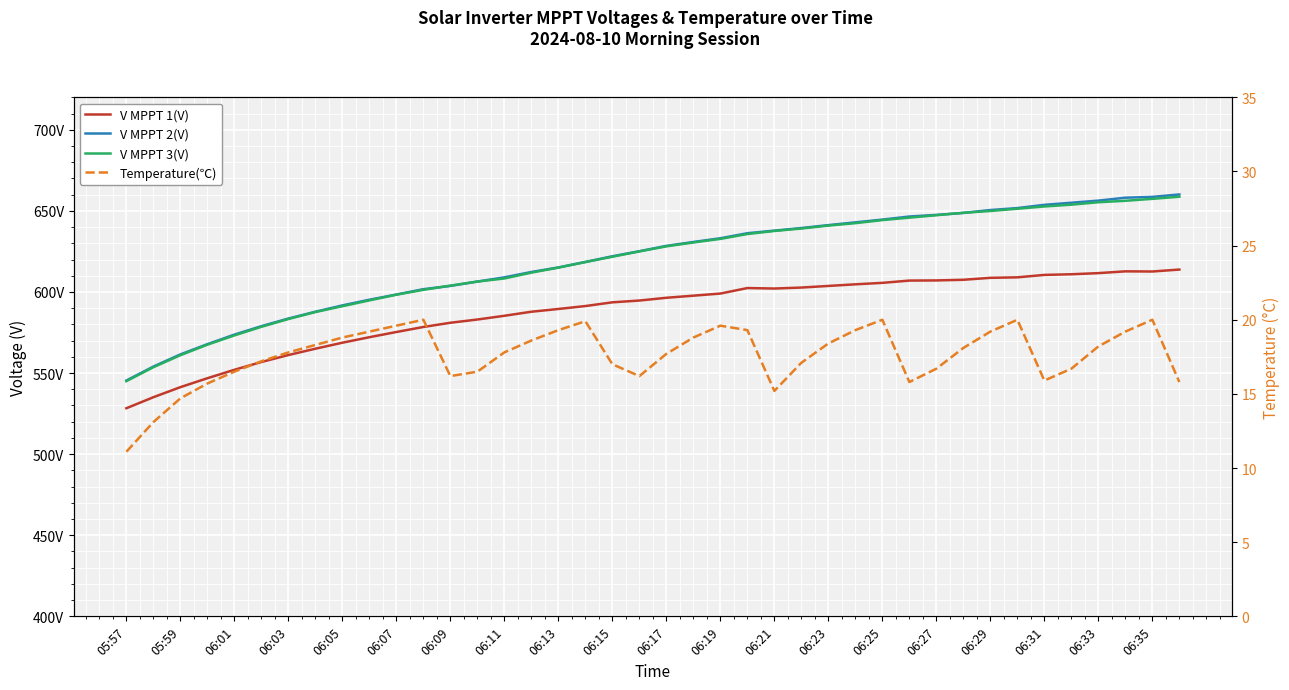

Where is the first local minimum for V MPPT 1(V)?

06:21